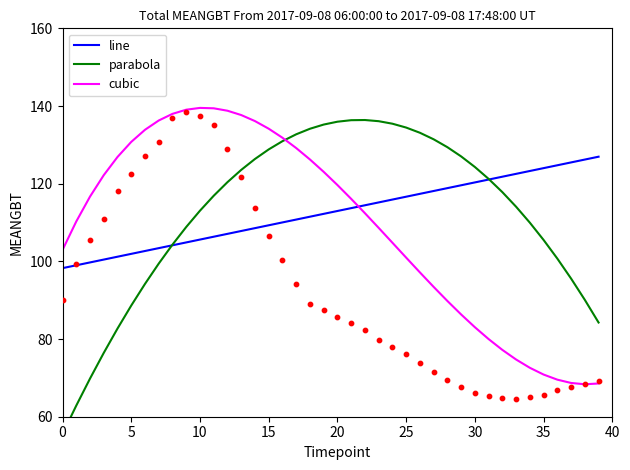

Which series has the widest spread of Y values?

parabola